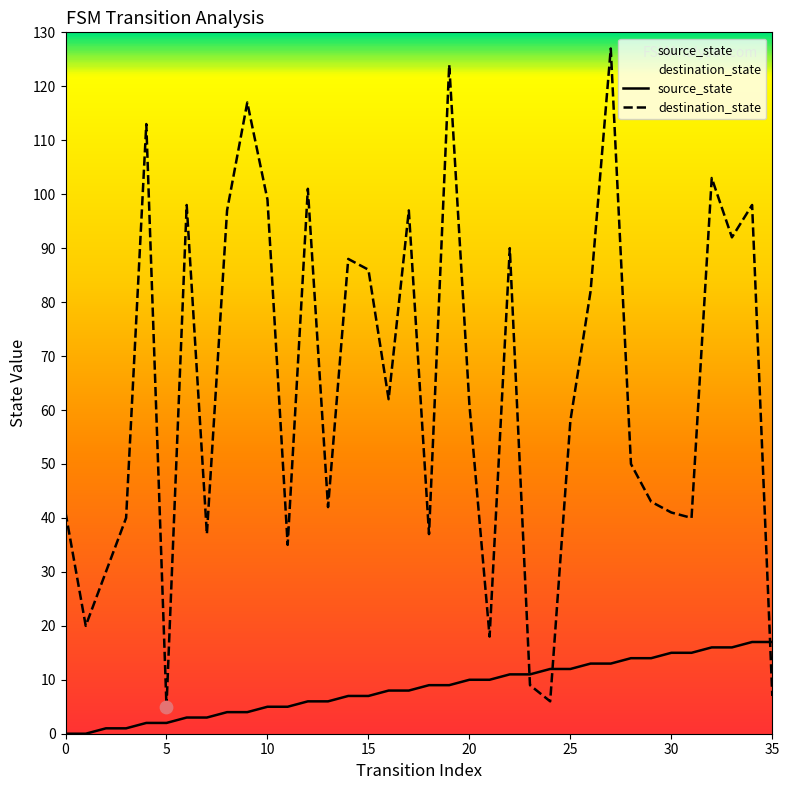

What is the total value across all series at 2?

31